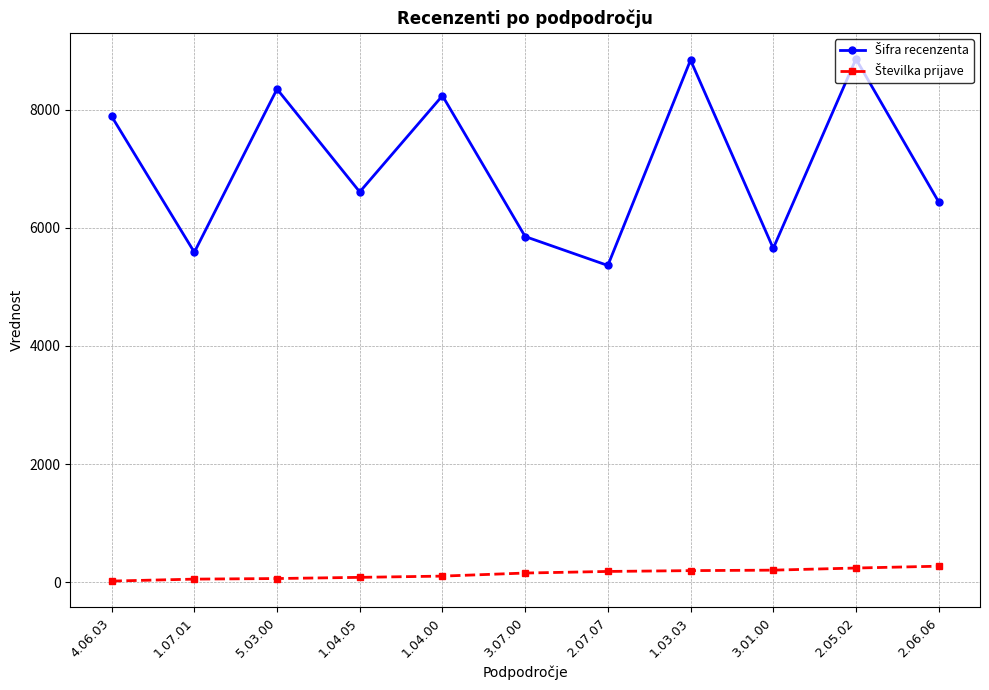

What is the label of the 8th point from the left?

1.03.03